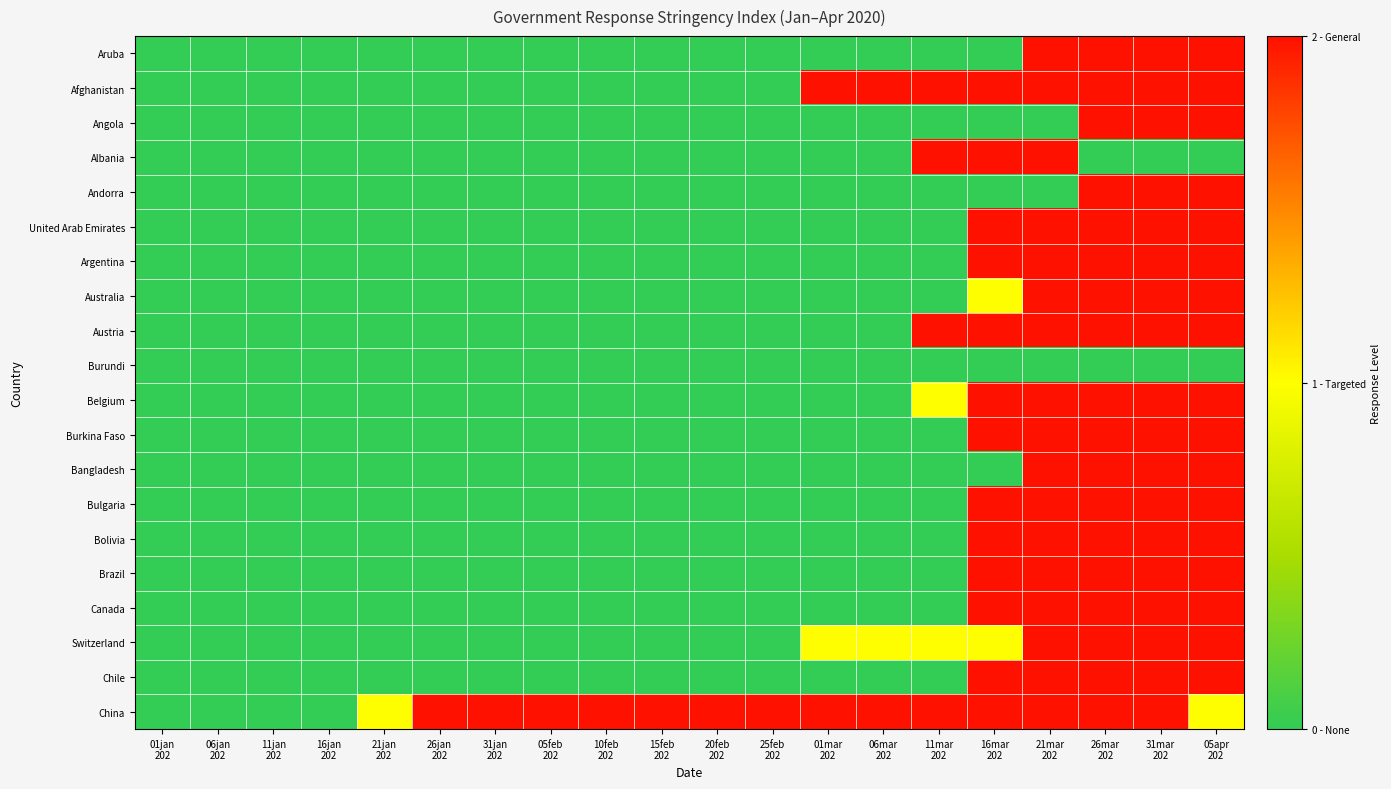

Reading right to left, list all the values displayed in this chart.

Aruba: 05apr
202=2	31mar
202=2	26mar
202=2	21mar
202=2	16mar
202=0	11mar
202=0	06mar
202=0	01mar
202=0	25feb
202=0	20feb
202=0	15feb
202=0	10feb
202=0	05feb
202=0	31jan
202=0	26jan
202=0	21jan
202=0	16jan
202=0	11jan
202=0	06jan
202=0	01jan
202=0
Afghanistan: 05apr
202=2	31mar
202=2	26mar
202=2	21mar
202=2	16mar
202=2	11mar
202=2	06mar
202=2	01mar
202=2	25feb
202=0	20feb
202=0	15feb
202=0	10feb
202=0	05feb
202=0	31jan
202=0	26jan
202=0	21jan
202=0	16jan
202=0	11jan
202=0	06jan
202=0	01jan
202=0
Angola: 05apr
202=2	31mar
202=2	26mar
202=2	21mar
202=0	16mar
202=0	11mar
202=0	06mar
202=0	01mar
202=0	25feb
202=0	20feb
202=0	15feb
202=0	10feb
202=0	05feb
202=0	31jan
202=0	26jan
202=0	21jan
202=0	16jan
202=0	11jan
202=0	06jan
202=0	01jan
202=0
Albania: 05apr
202=0	31mar
202=0	26mar
202=0	21mar
202=2	16mar
202=2	11mar
202=2	06mar
202=0	01mar
202=0	25feb
202=0	20feb
202=0	15feb
202=0	10feb
202=0	05feb
202=0	31jan
202=0	26jan
202=0	21jan
202=0	16jan
202=0	11jan
202=0	06jan
202=0	01jan
202=0
Andorra: 05apr
202=2	31mar
202=2	26mar
202=2	21mar
202=0	16mar
202=0	11mar
202=0	06mar
202=0	01mar
202=0	25feb
202=0	20feb
202=0	15feb
202=0	10feb
202=0	05feb
202=0	31jan
202=0	26jan
202=0	21jan
202=0	16jan
202=0	11jan
202=0	06jan
202=0	01jan
202=0
United Arab Emirates: 05apr
202=2	31mar
202=2	26mar
202=2	21mar
202=2	16mar
202=2	11mar
202=0	06mar
202=0	01mar
202=0	25feb
202=0	20feb
202=0	15feb
202=0	10feb
202=0	05feb
202=0	31jan
202=0	26jan
202=0	21jan
202=0	16jan
202=0	11jan
202=0	06jan
202=0	01jan
202=0
Argentina: 05apr
202=2	31mar
202=2	26mar
202=2	21mar
202=2	16mar
202=2	11mar
202=0	06mar
202=0	01mar
202=0	25feb
202=0	20feb
202=0	15feb
202=0	10feb
202=0	05feb
202=0	31jan
202=0	26jan
202=0	21jan
202=0	16jan
202=0	11jan
202=0	06jan
202=0	01jan
202=0
Australia: 05apr
202=2	31mar
202=2	26mar
202=2	21mar
202=2	16mar
202=1	11mar
202=0	06mar
202=0	01mar
202=0	25feb
202=0	20feb
202=0	15feb
202=0	10feb
202=0	05feb
202=0	31jan
202=0	26jan
202=0	21jan
202=0	16jan
202=0	11jan
202=0	06jan
202=0	01jan
202=0
Austria: 05apr
202=2	31mar
202=2	26mar
202=2	21mar
202=2	16mar
202=2	11mar
202=2	06mar
202=0	01mar
202=0	25feb
202=0	20feb
202=0	15feb
202=0	10feb
202=0	05feb
202=0	31jan
202=0	26jan
202=0	21jan
202=0	16jan
202=0	11jan
202=0	06jan
202=0	01jan
202=0
Burundi: 05apr
202=0	31mar
202=0	26mar
202=0	21mar
202=0	16mar
202=0	11mar
202=0	06mar
202=0	01mar
202=0	25feb
202=0	20feb
202=0	15feb
202=0	10feb
202=0	05feb
202=0	31jan
202=0	26jan
202=0	21jan
202=0	16jan
202=0	11jan
202=0	06jan
202=0	01jan
202=0
Belgium: 05apr
202=2	31mar
202=2	26mar
202=2	21mar
202=2	16mar
202=2	11mar
202=1	06mar
202=0	01mar
202=0	25feb
202=0	20feb
202=0	15feb
202=0	10feb
202=0	05feb
202=0	31jan
202=0	26jan
202=0	21jan
202=0	16jan
202=0	11jan
202=0	06jan
202=0	01jan
202=0
Burkina Faso: 05apr
202=2	31mar
202=2	26mar
202=2	21mar
202=2	16mar
202=2	11mar
202=0	06mar
202=0	01mar
202=0	25feb
202=0	20feb
202=0	15feb
202=0	10feb
202=0	05feb
202=0	31jan
202=0	26jan
202=0	21jan
202=0	16jan
202=0	11jan
202=0	06jan
202=0	01jan
202=0
Bangladesh: 05apr
202=2	31mar
202=2	26mar
202=2	21mar
202=2	16mar
202=0	11mar
202=0	06mar
202=0	01mar
202=0	25feb
202=0	20feb
202=0	15feb
202=0	10feb
202=0	05feb
202=0	31jan
202=0	26jan
202=0	21jan
202=0	16jan
202=0	11jan
202=0	06jan
202=0	01jan
202=0
Bulgaria: 05apr
202=2	31mar
202=2	26mar
202=2	21mar
202=2	16mar
202=2	11mar
202=0	06mar
202=0	01mar
202=0	25feb
202=0	20feb
202=0	15feb
202=0	10feb
202=0	05feb
202=0	31jan
202=0	26jan
202=0	21jan
202=0	16jan
202=0	11jan
202=0	06jan
202=0	01jan
202=0
Bolivia: 05apr
202=2	31mar
202=2	26mar
202=2	21mar
202=2	16mar
202=2	11mar
202=0	06mar
202=0	01mar
202=0	25feb
202=0	20feb
202=0	15feb
202=0	10feb
202=0	05feb
202=0	31jan
202=0	26jan
202=0	21jan
202=0	16jan
202=0	11jan
202=0	06jan
202=0	01jan
202=0
Brazil: 05apr
202=2	31mar
202=2	26mar
202=2	21mar
202=2	16mar
202=2	11mar
202=0	06mar
202=0	01mar
202=0	25feb
202=0	20feb
202=0	15feb
202=0	10feb
202=0	05feb
202=0	31jan
202=0	26jan
202=0	21jan
202=0	16jan
202=0	11jan
202=0	06jan
202=0	01jan
202=0
Canada: 05apr
202=2	31mar
202=2	26mar
202=2	21mar
202=2	16mar
202=2	11mar
202=0	06mar
202=0	01mar
202=0	25feb
202=0	20feb
202=0	15feb
202=0	10feb
202=0	05feb
202=0	31jan
202=0	26jan
202=0	21jan
202=0	16jan
202=0	11jan
202=0	06jan
202=0	01jan
202=0
Switzerland: 05apr
202=2	31mar
202=2	26mar
202=2	21mar
202=2	16mar
202=1	11mar
202=1	06mar
202=1	01mar
202=1	25feb
202=0	20feb
202=0	15feb
202=0	10feb
202=0	05feb
202=0	31jan
202=0	26jan
202=0	21jan
202=0	16jan
202=0	11jan
202=0	06jan
202=0	01jan
202=0
Chile: 05apr
202=2	31mar
202=2	26mar
202=2	21mar
202=2	16mar
202=2	11mar
202=0	06mar
202=0	01mar
202=0	25feb
202=0	20feb
202=0	15feb
202=0	10feb
202=0	05feb
202=0	31jan
202=0	26jan
202=0	21jan
202=0	16jan
202=0	11jan
202=0	06jan
202=0	01jan
202=0
China: 05apr
202=1	31mar
202=2	26mar
202=2	21mar
202=2	16mar
202=2	11mar
202=2	06mar
202=2	01mar
202=2	25feb
202=2	20feb
202=2	15feb
202=2	10feb
202=2	05feb
202=2	31jan
202=2	26jan
202=2	21jan
202=1	16jan
202=0	11jan
202=0	06jan
202=0	01jan
202=0